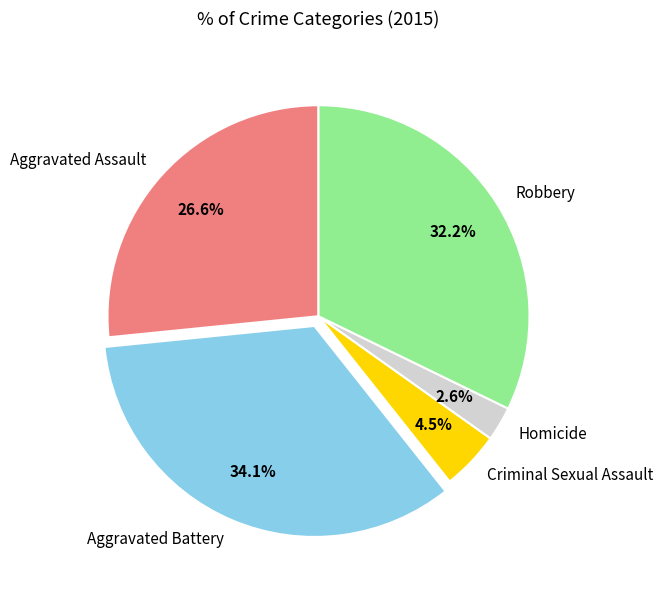

The Aggravated Battery slice represents 23% of the pie. True or false?

False